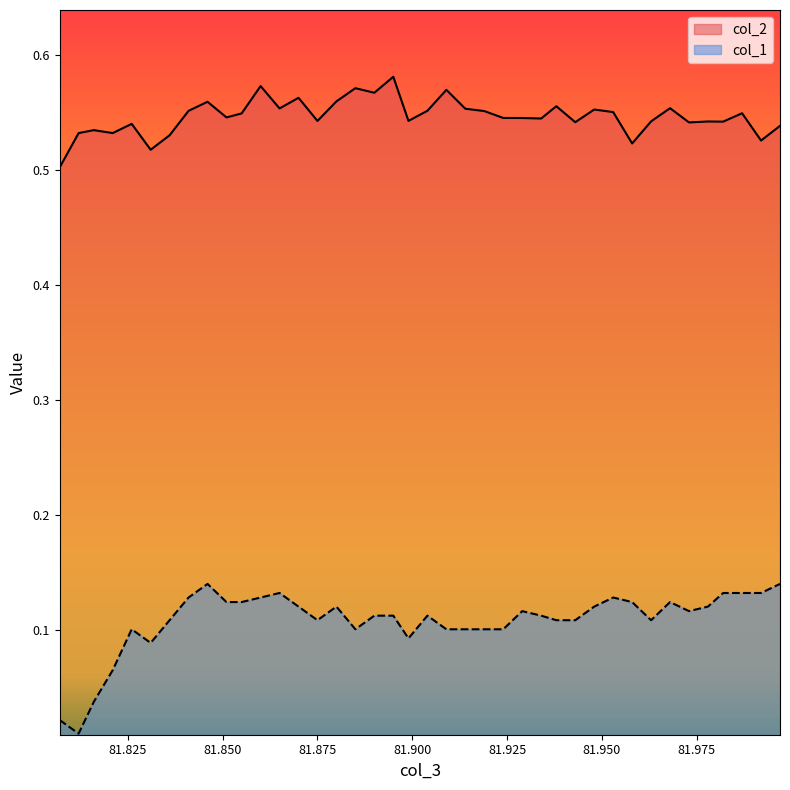

List the series in order of their peak value, highest first.

col_2, col_1